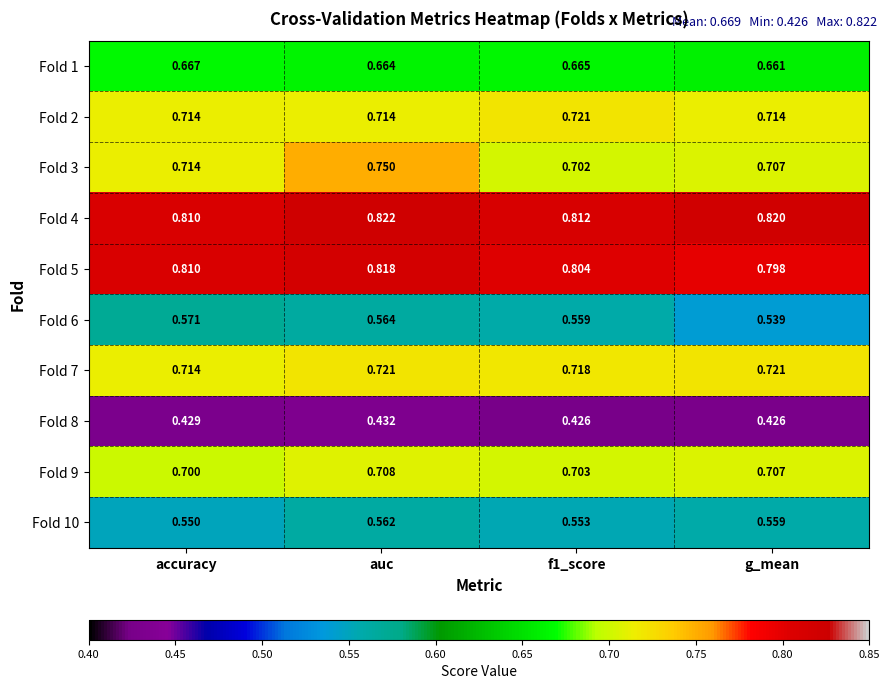

Which category has the highest value in the Fold 4 series?

auc